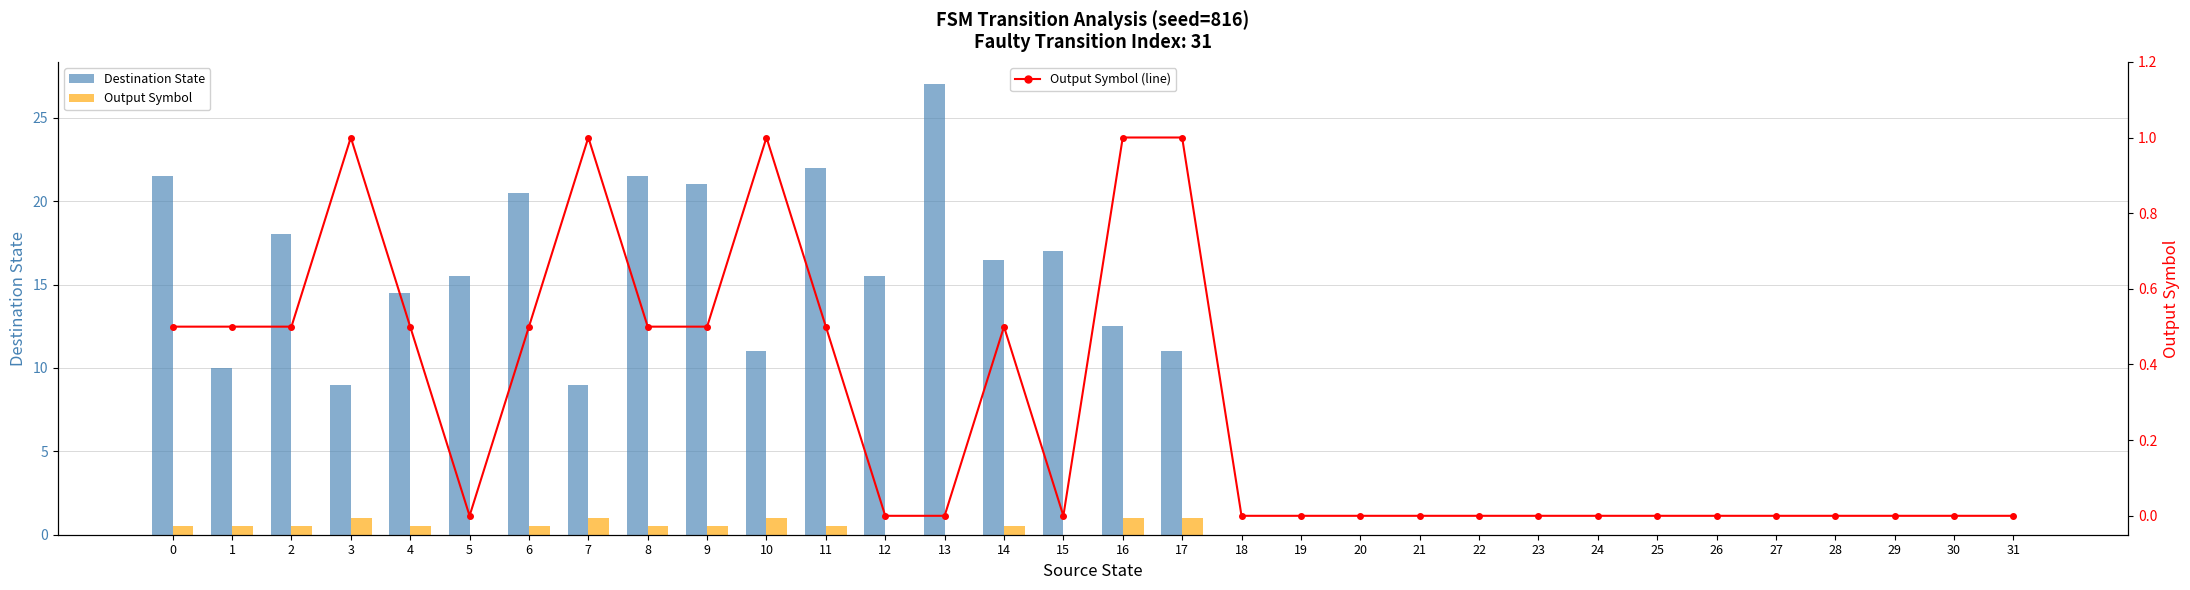

List the labels in order of Output Symbol value, largest first.

3, 7, 10, 16, 17, 0, 1, 2, 4, 6, 8, 9, 11, 14, 5, 12, 13, 15, 18, 19, 20, 21, 22, 23, 24, 25, 26, 27, 28, 29, 30, 31